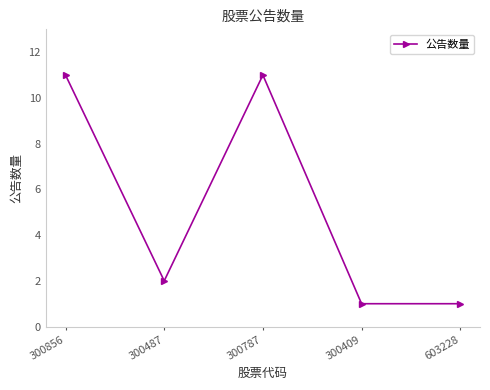

What is the maximum value shown in the chart?

11